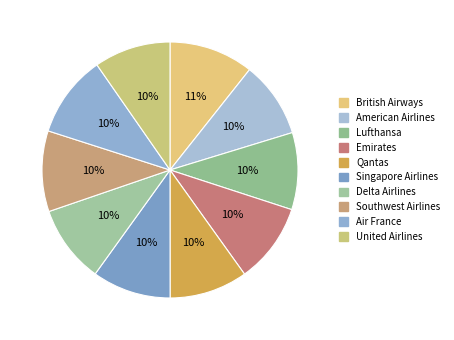

What portion of the pie excludes Delta Airlines?

90.2%